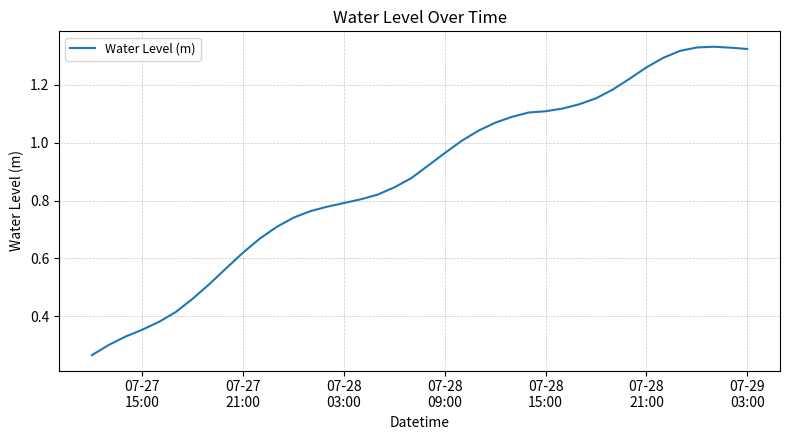

What is the smallest value displayed?

0.3